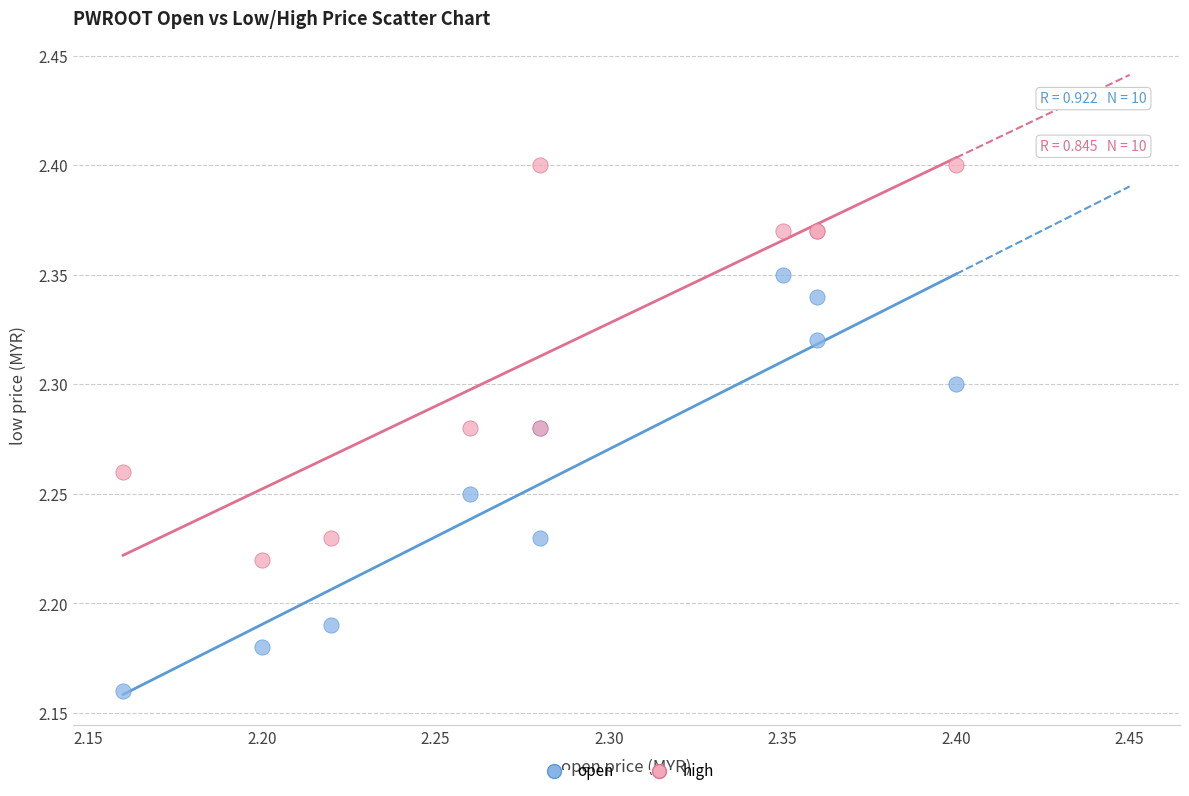

Which series reaches the minimum Y coordinate?

open